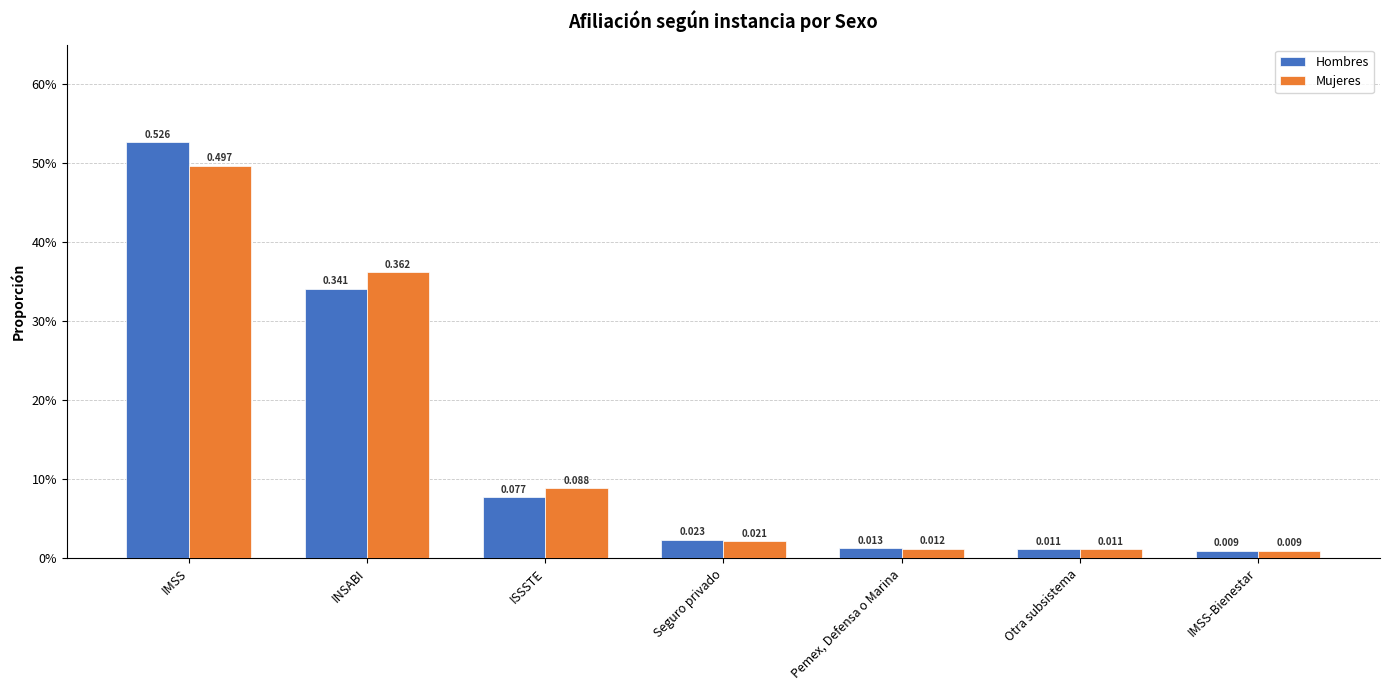

Which series has the widest spread of values?

Hombres